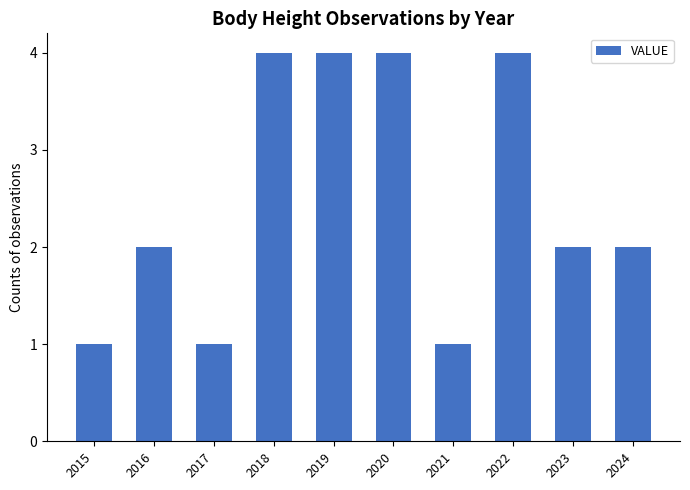

What is the change in value from 2017 to 2018?

+3